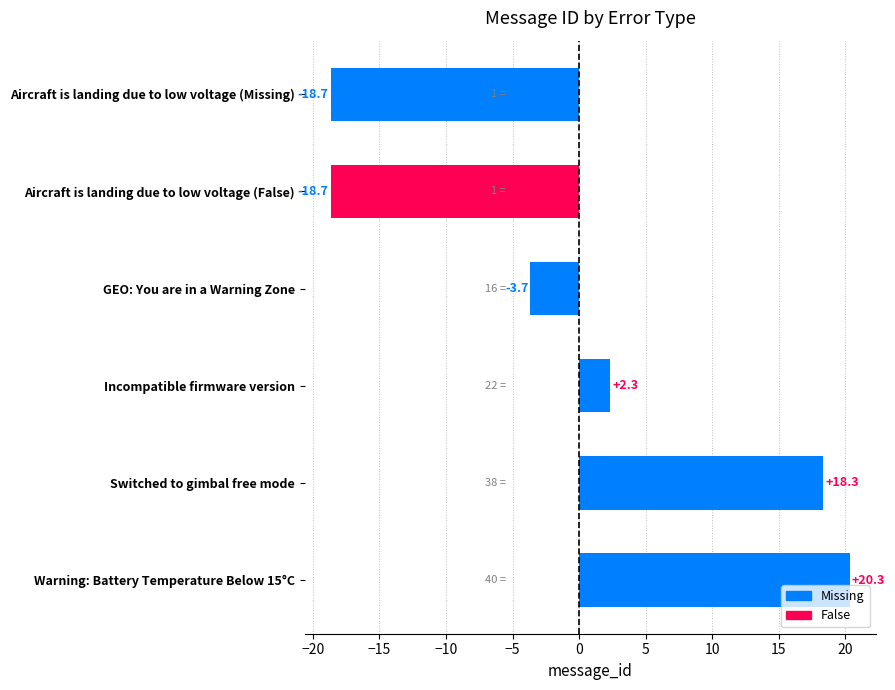

Reading top to bottom, transcribe all the data shown in this chart.

Aircraft is landing due to low voltage (Missing)=-18.7	Aircraft is landing due to low voltage (False)=-18.7	GEO: You are in a Warning Zone=-3.7	Incompatible firmware version=2.3	Switched to gimbal free mode=18.3	Warning: Battery Temperature Below 15°C=20.3